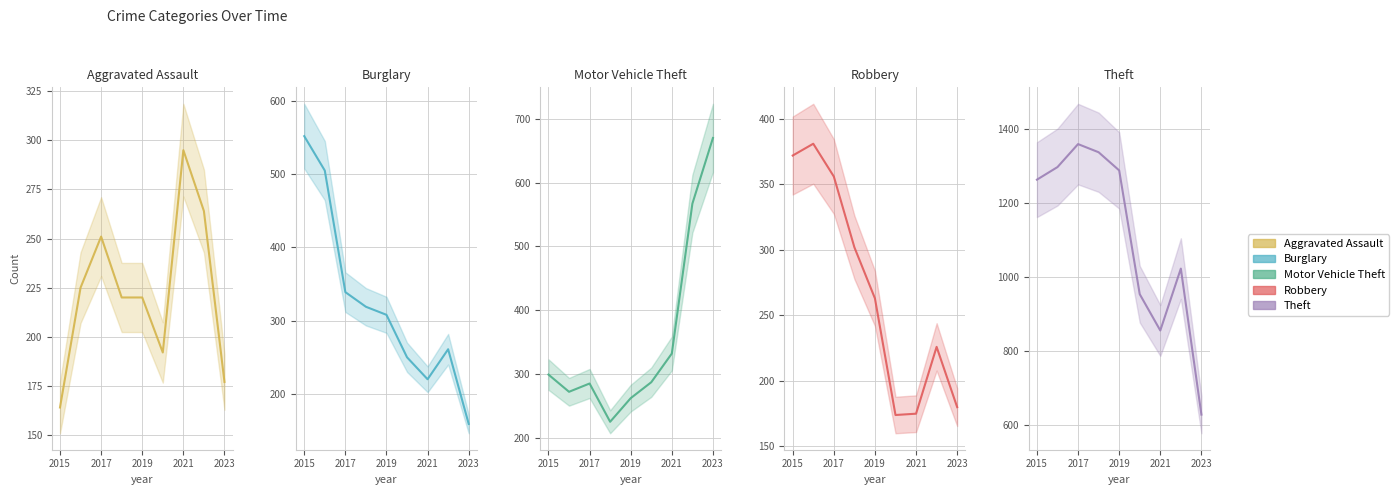

What is the average value of the Theft series?

1112